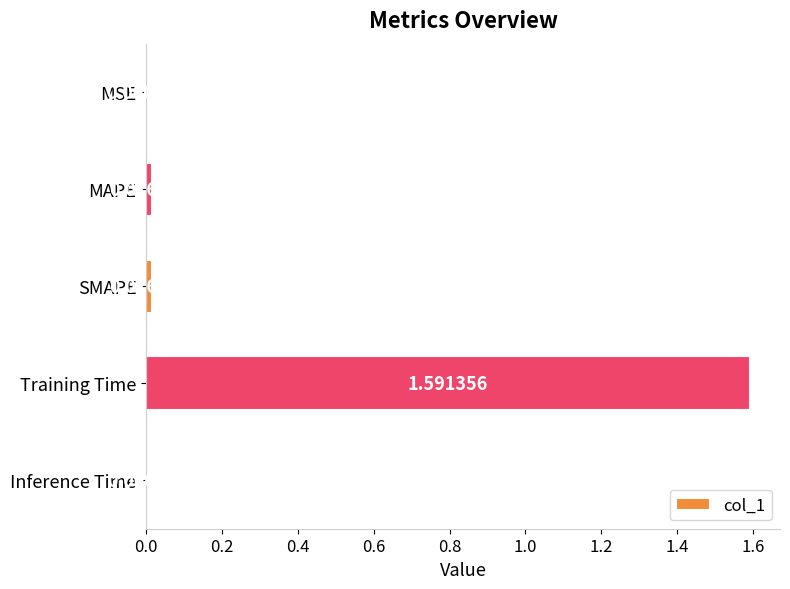

Where is the data nearest to the value 0?

MSE